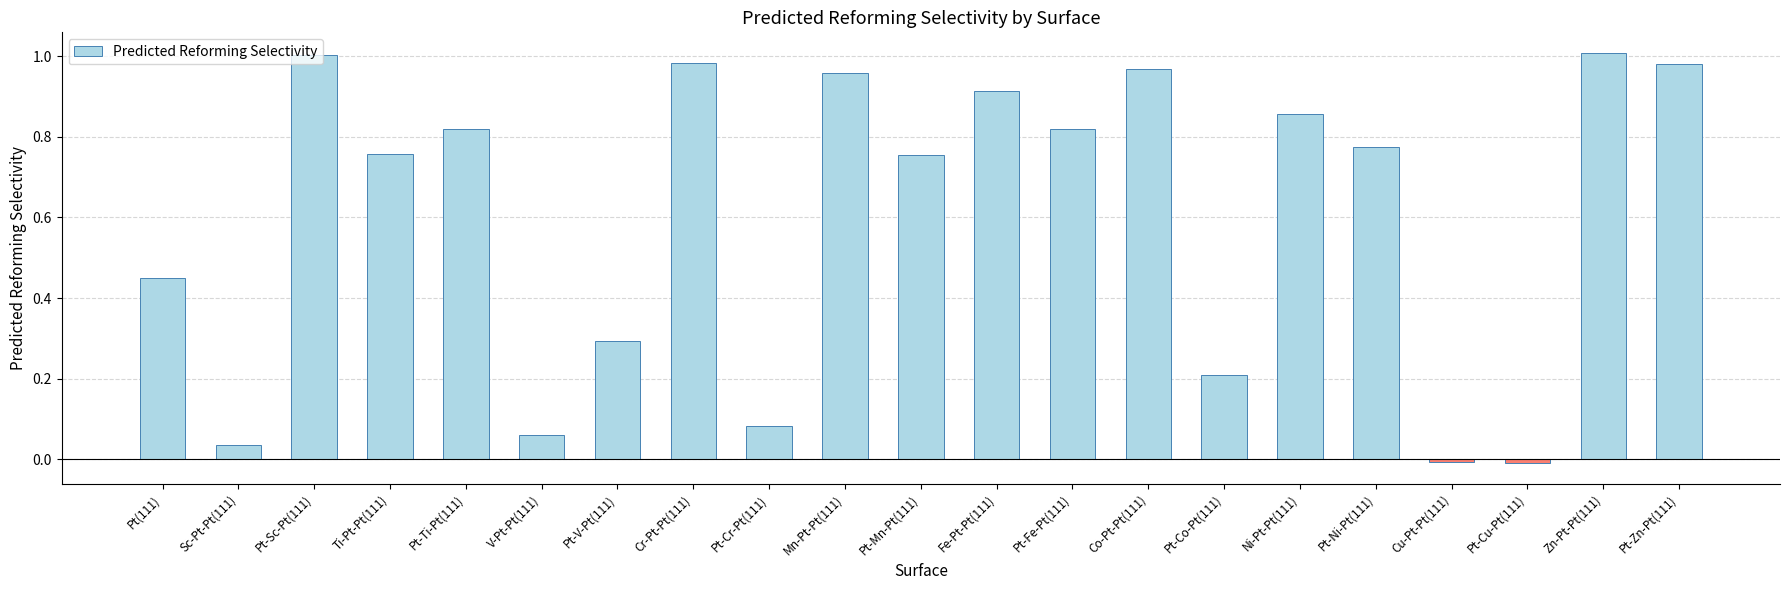

True or false: the data shows 1.3 at Pt-Mn-Pt(111).

False